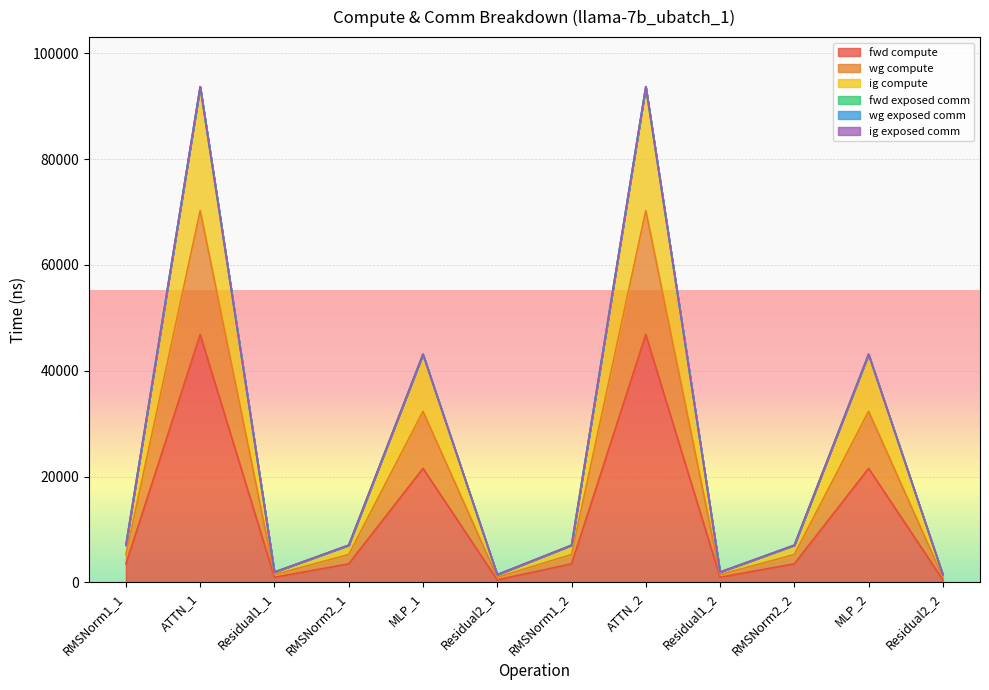

True or false: wg compute and ig compute cross at least once.

False